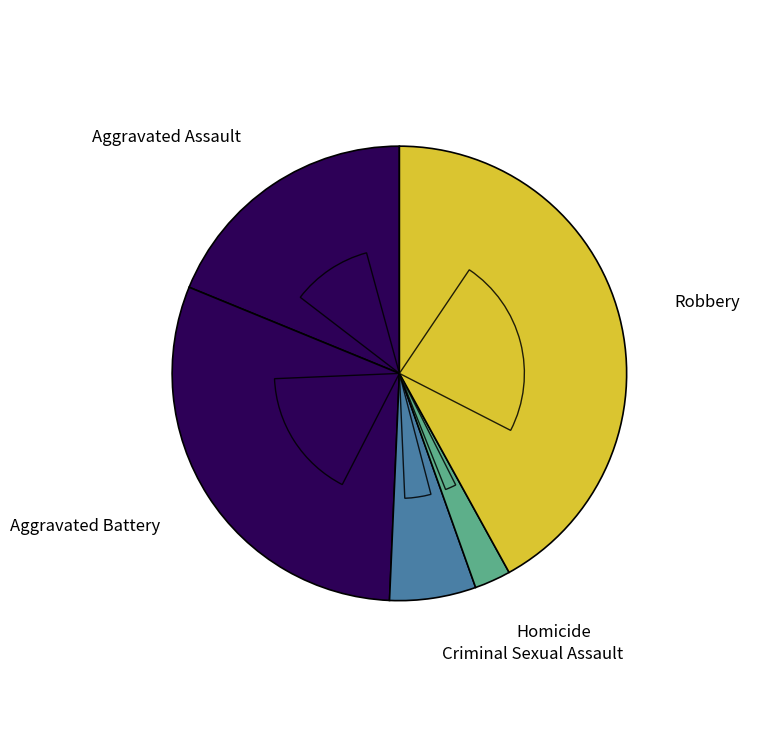

Rank the categories by value from highest to lowest.

Robbery, Aggravated Battery, Aggravated Assault, Criminal Sexual Assault, Homicide